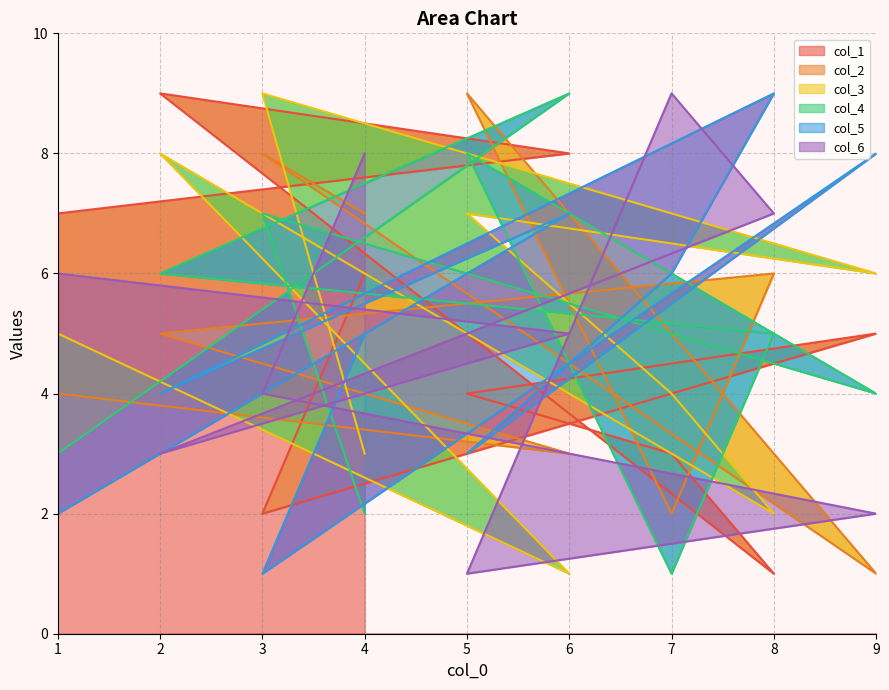

At which category does col_6 reach its first local valley?

2